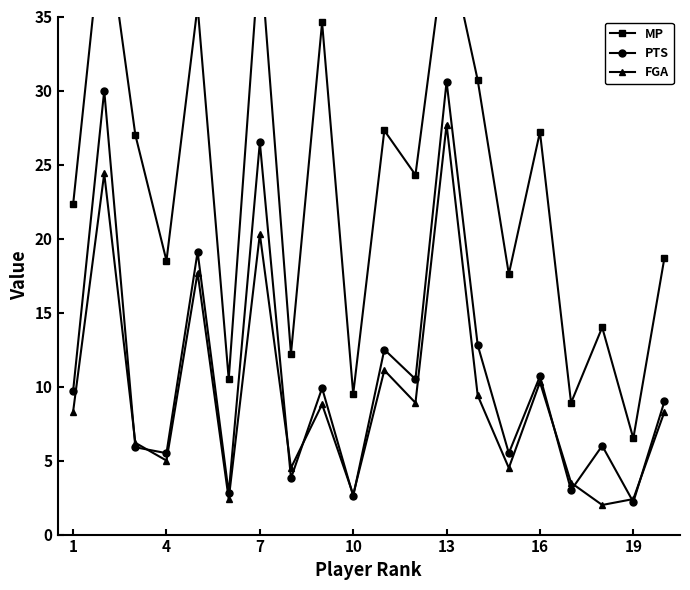

Where is the first local minimum for FGA?

4